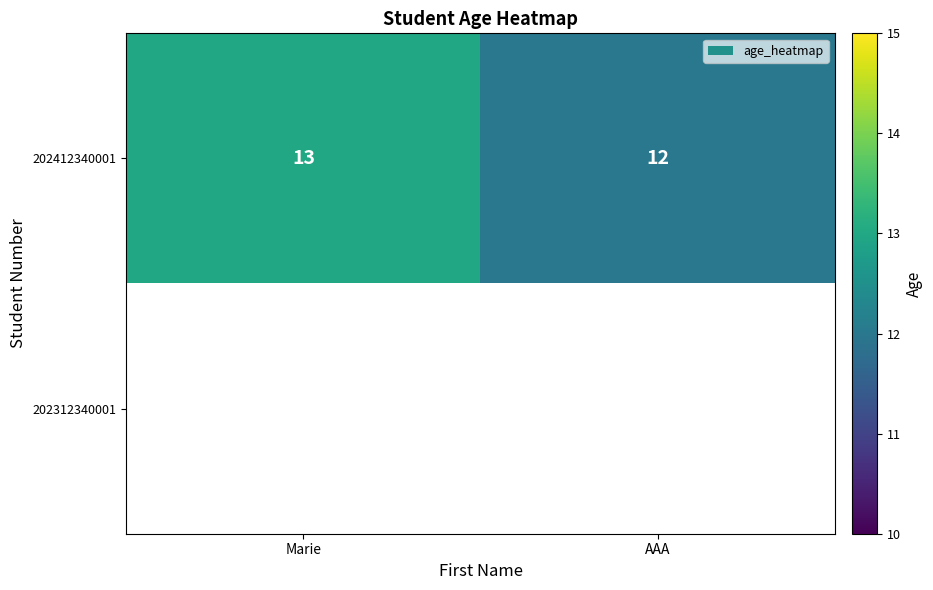

At which label is 202412340001 closest to 12?

AAA